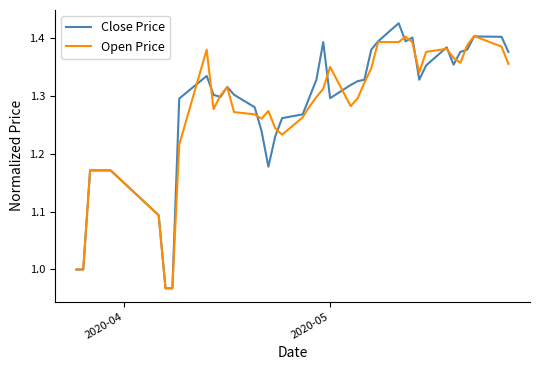

List the series in order of their peak value, highest first.

Close Price, Open Price